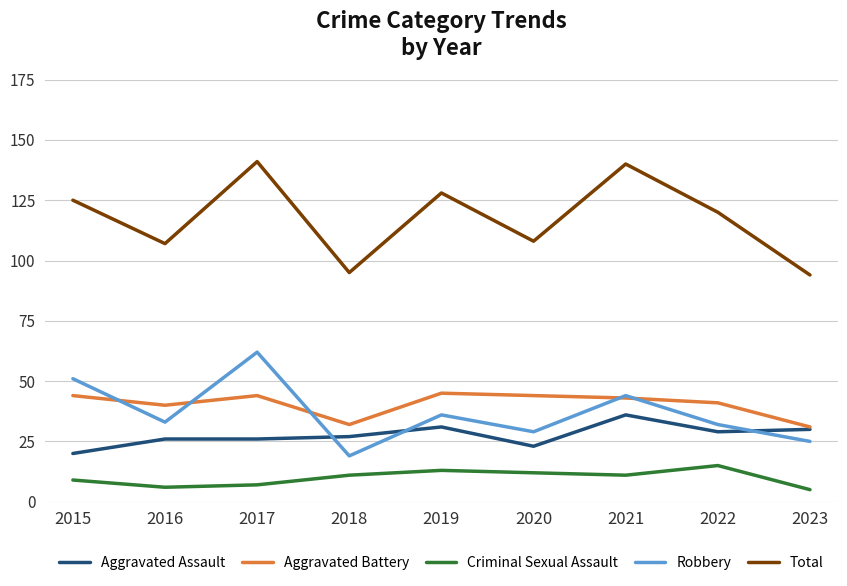

At which category does Robbery reach its first local valley?

2016